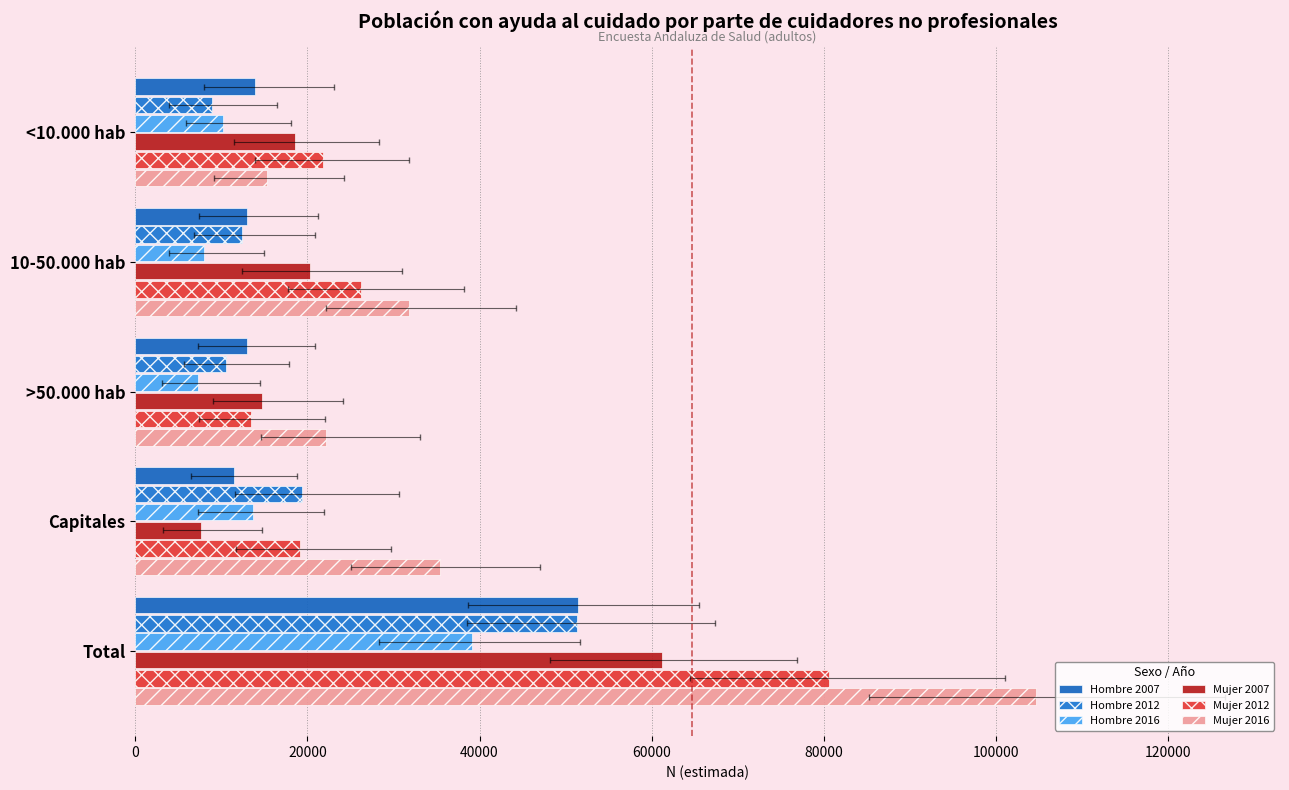

What is the minimum value for Mujer 2012?

13420